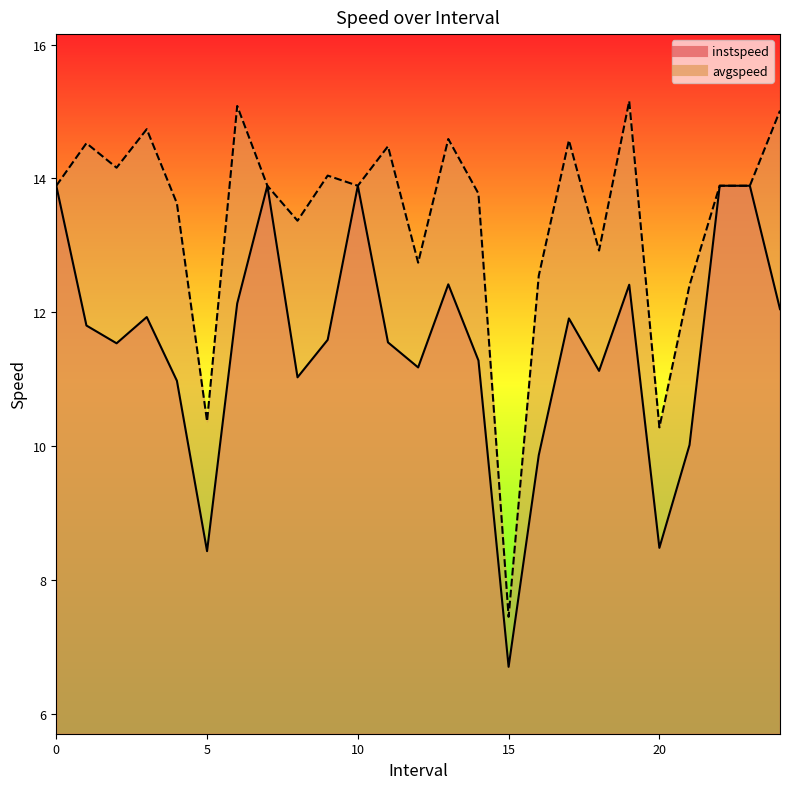

Count the number of data series in this chart.

2